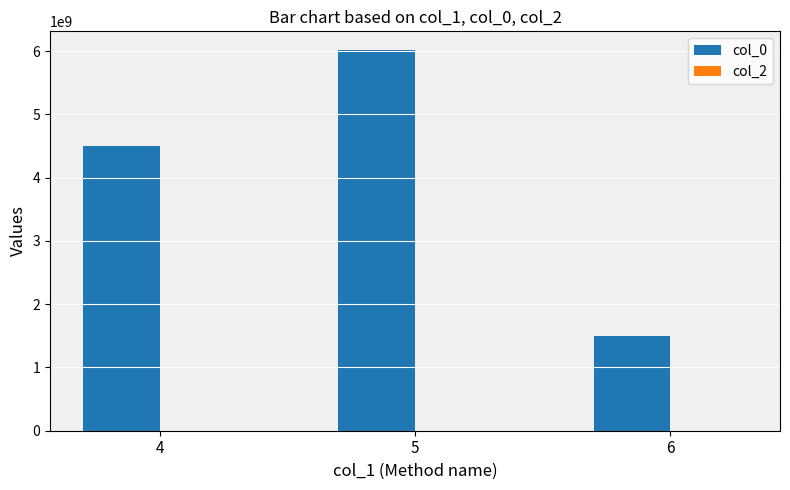

What is the change in value from 4 to 6?

-3001601795